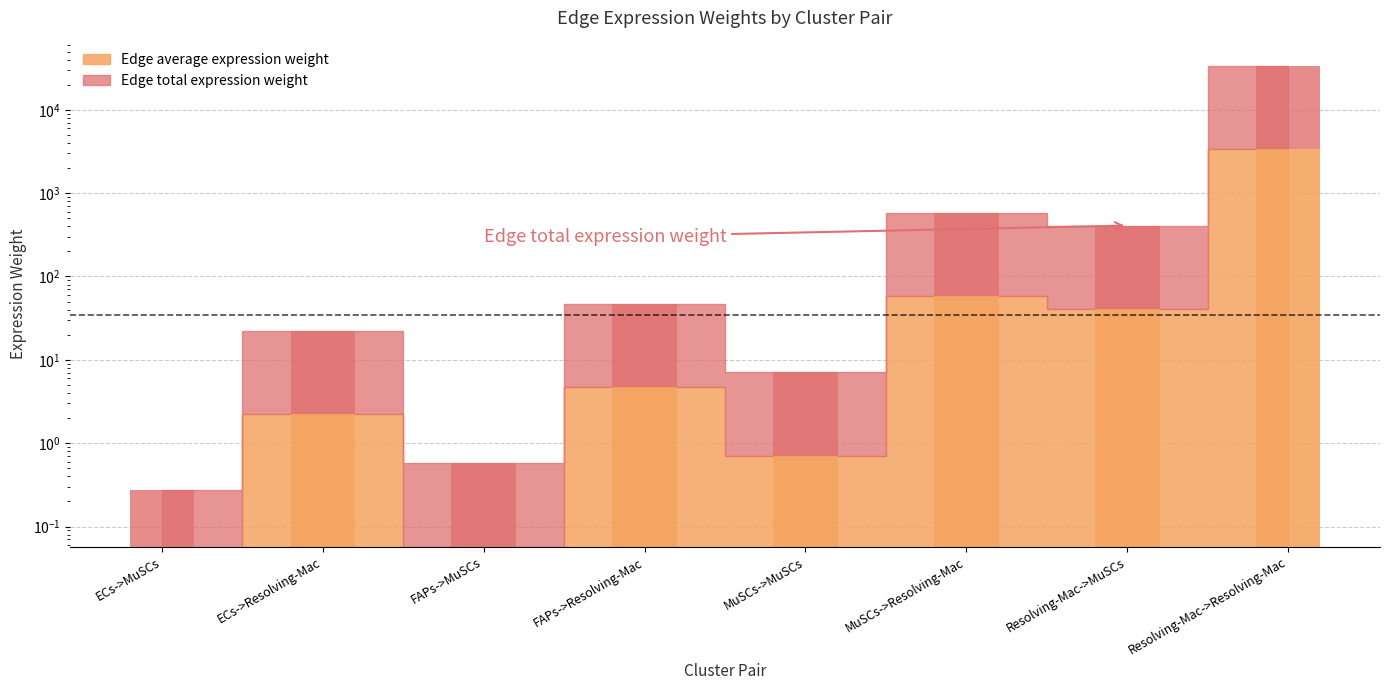

What are all the series names shown in the legend?

Edge average expression weight, Edge total expression weight